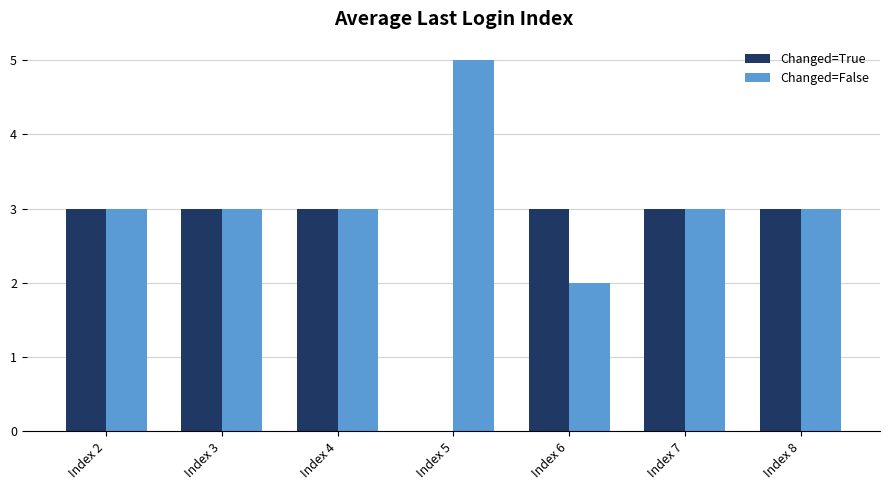

Which series has the largest total across all categories?

Changed=False